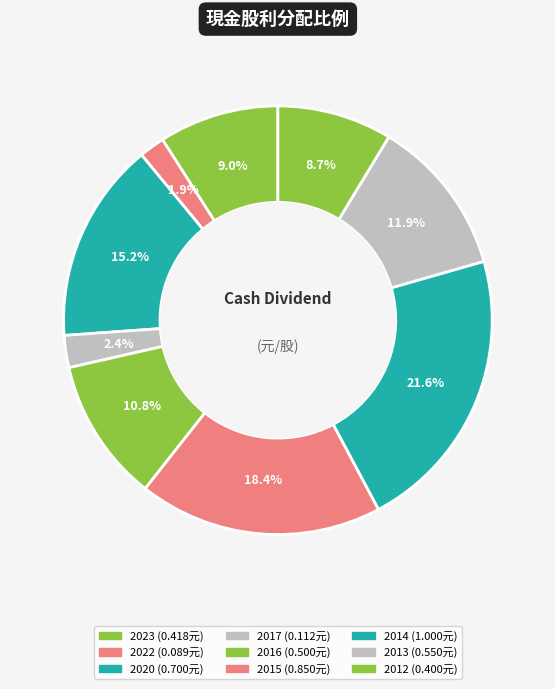

To the nearest percent, what is the difference between the 2015 and 2014 slice percentages?

3%